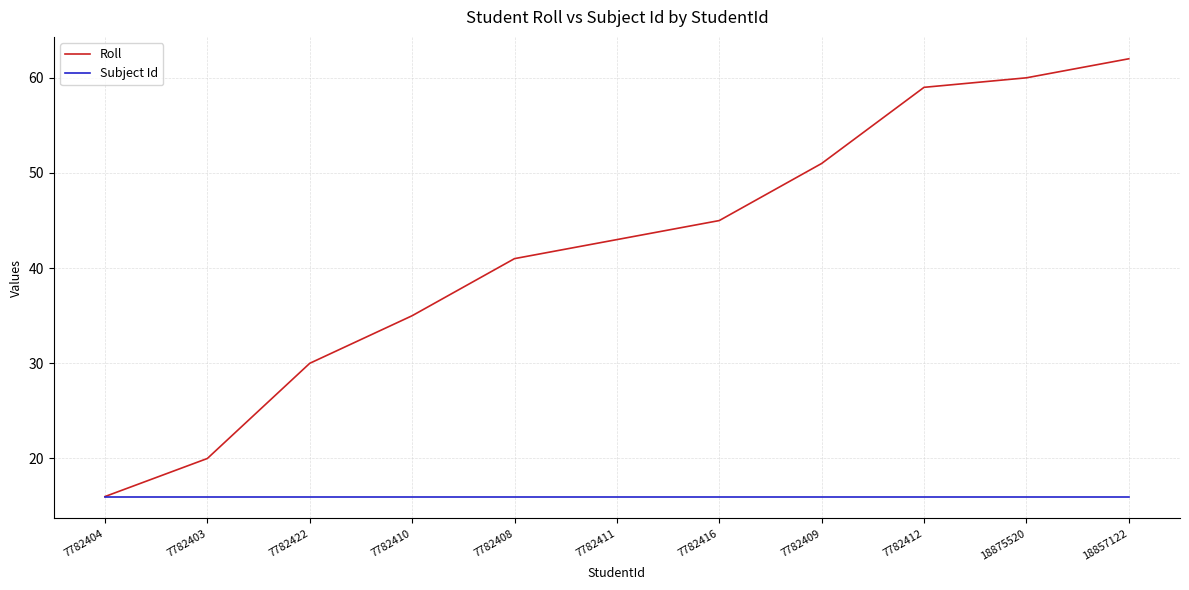

Reading left to right, extract all data points from this chart.

Roll: 7782404=16	7782403=20	7782422=30	7782410=35	7782408=41	7782411=43	7782416=45	7782409=51	7782412=59	18875520=60	18857122=62
Subject Id: 7782404=16	7782403=16	7782422=16	7782410=16	7782408=16	7782411=16	7782416=16	7782409=16	7782412=16	18875520=16	18857122=16